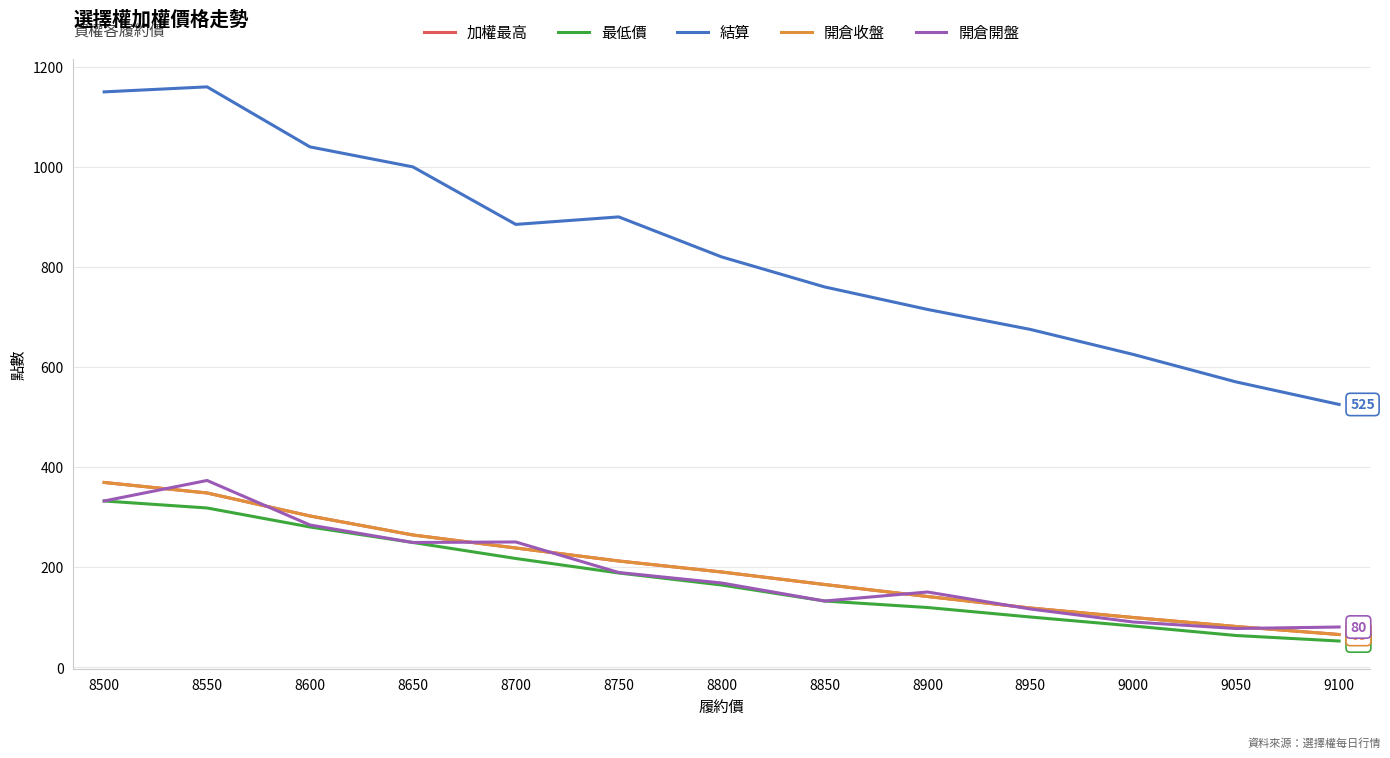

What is the value of the 開倉開盤 point at the 2nd from the left?

373